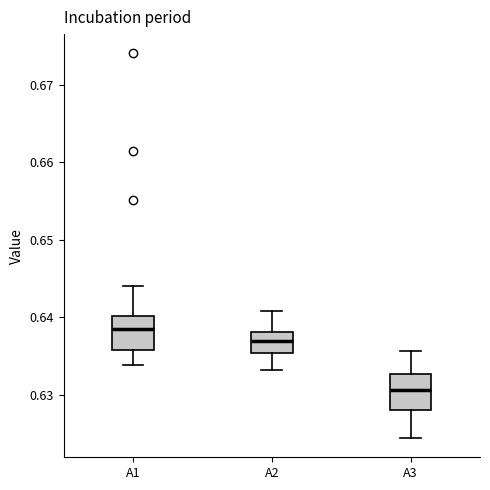

Which box's median line is the highest?

A1